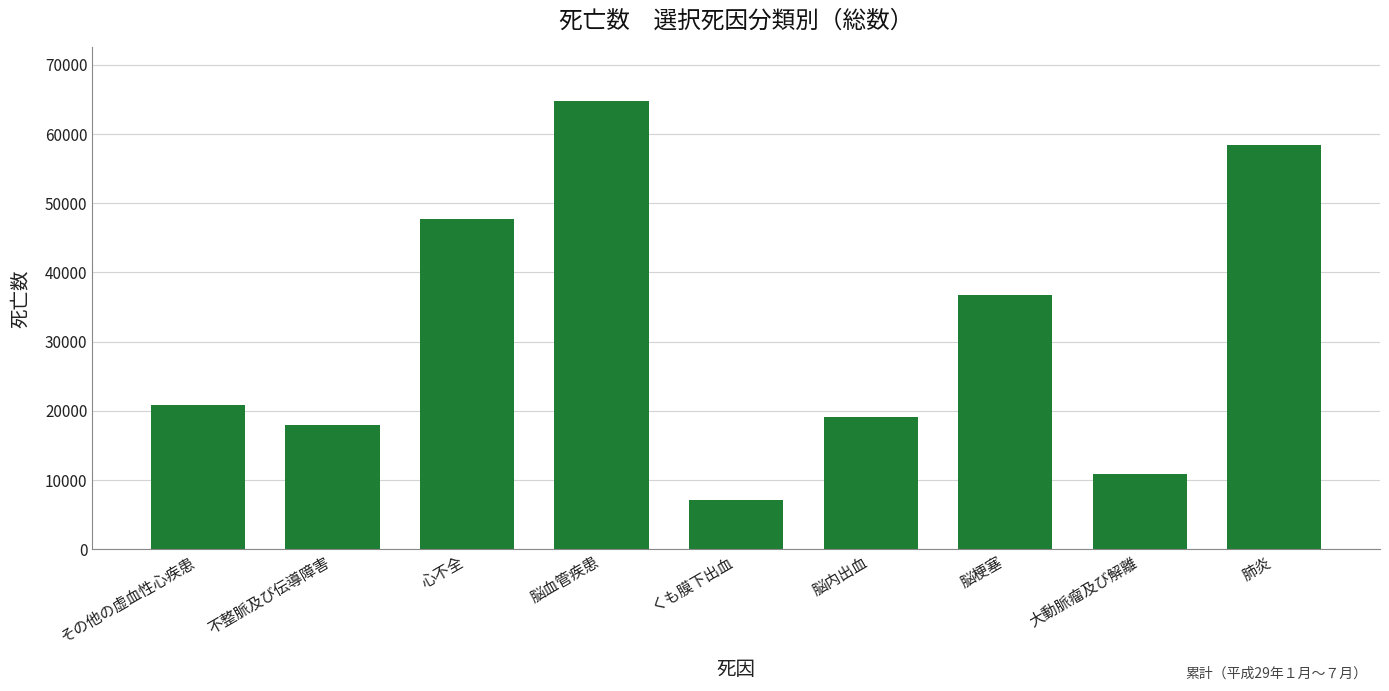

What is the difference between the maximum and second lowest values?

53844